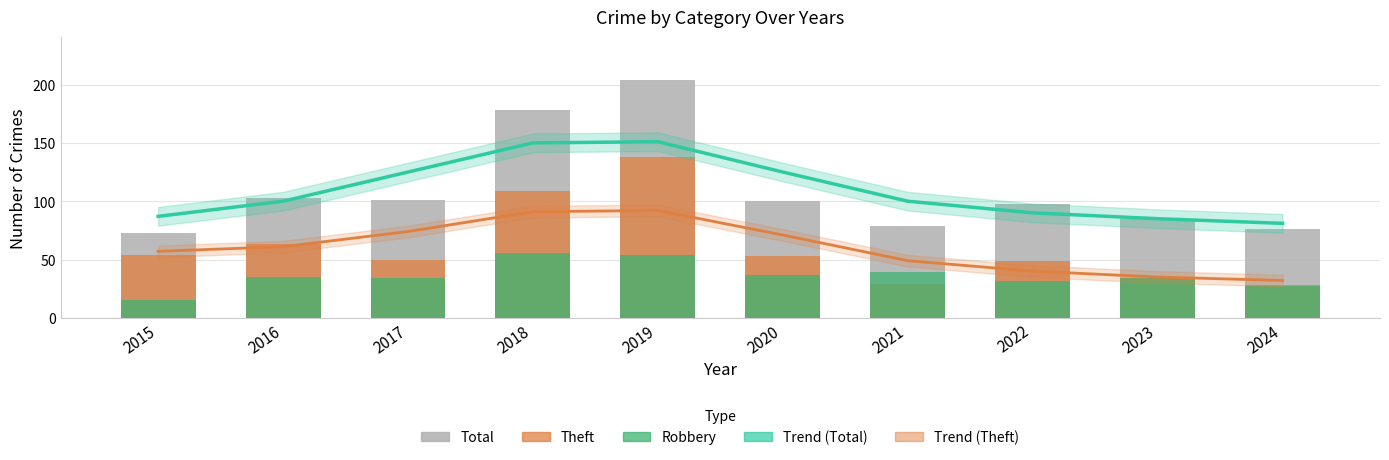

Reading left to right, extract all data points from this chart.

Trend (Total): 87	100	125	150	151	125	100	90	85	81
Trend (Theft): 57	61	74	91	92	71	49	40	35	32
Total: 73	103	101	178	204	100	79	98	85	76
Theft: 54	63	50	109	138	53	29	49	34	28
Robbery: 15	35	34	56	54	37	39	32	34	27